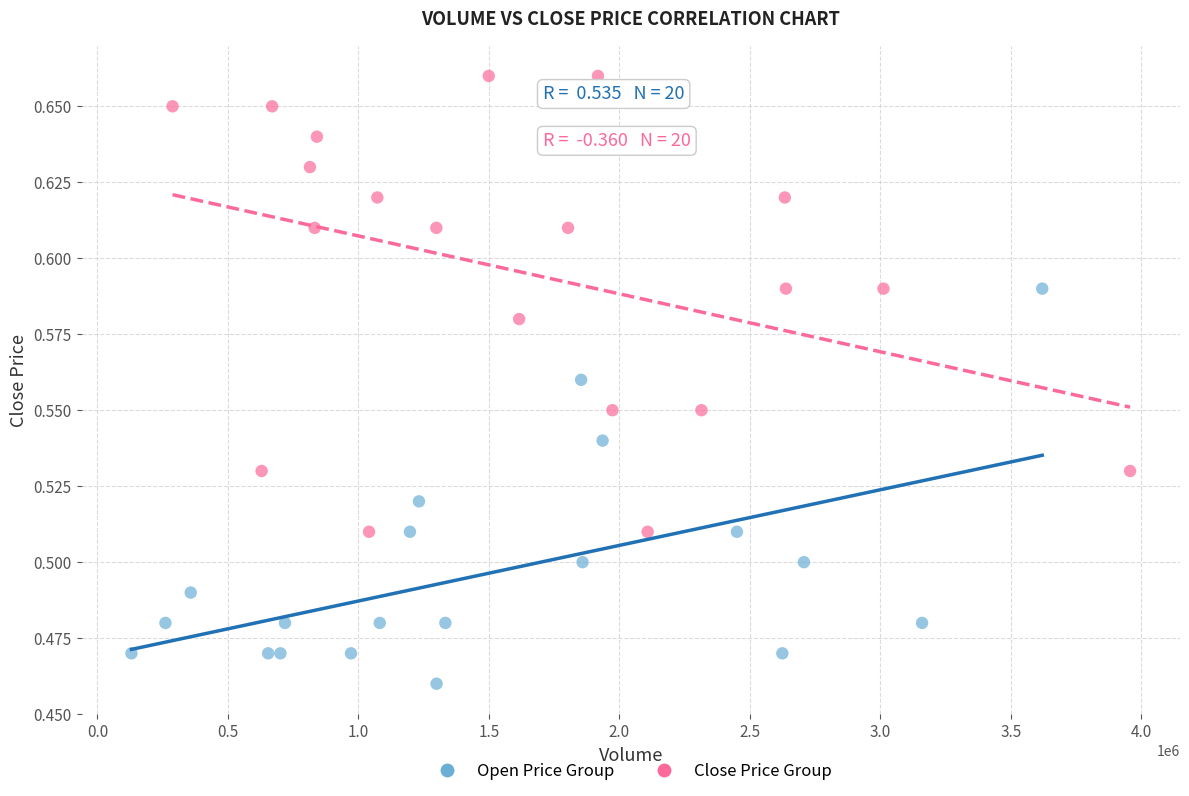

Which series contains the highest Y value?

Close Price Group